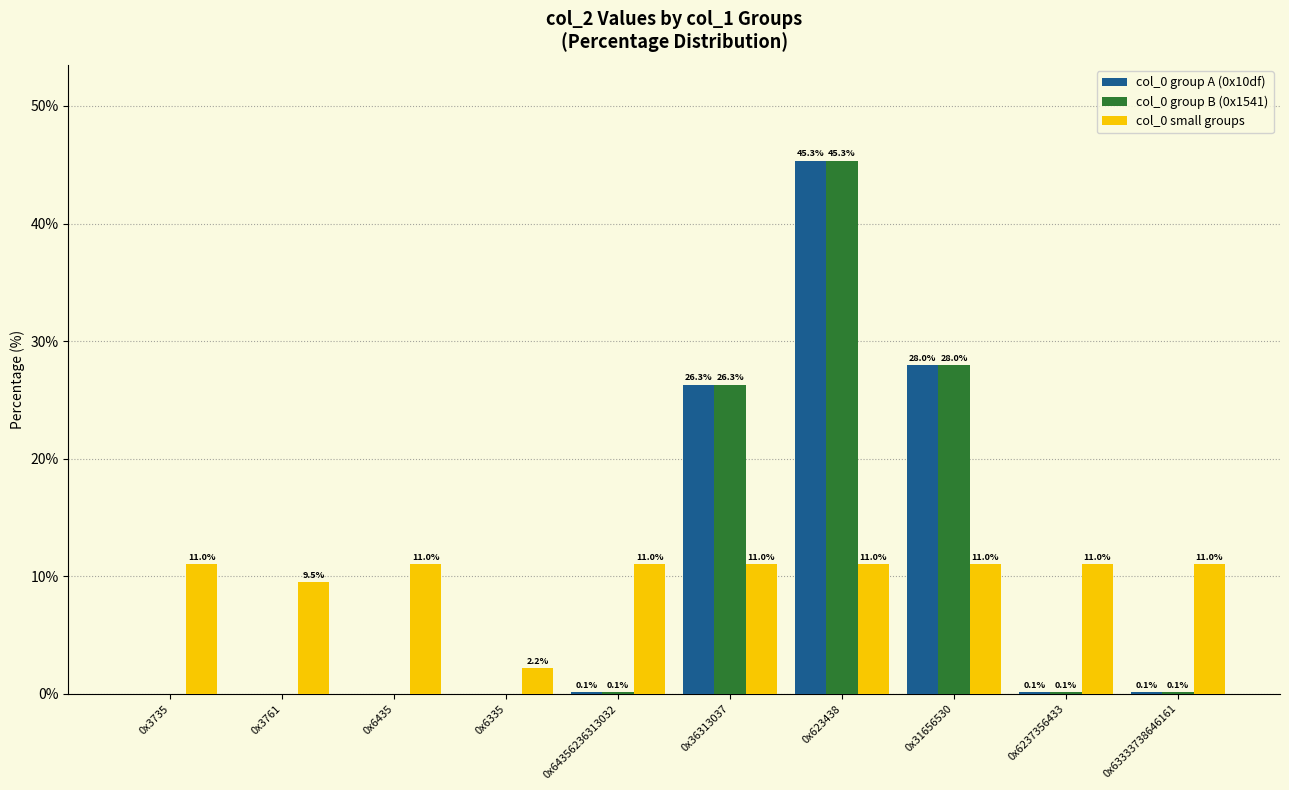

How many data points in col_0 group B (0x1541) are above 0?

9